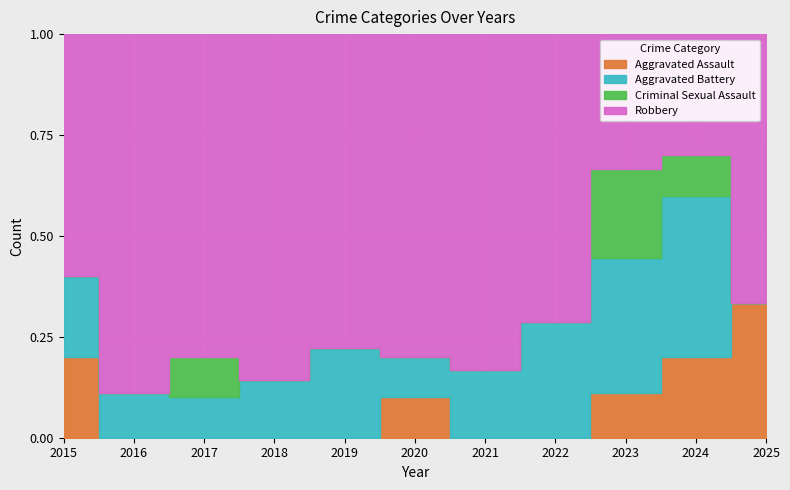

Reading left to right, list all the values displayed in this chart.

Aggravated Assault: 2	0	0	0	0	1	0	0	1	2	1
Aggravated Battery: 2	1	1	1	2	1	1	2	3	4	0
Criminal Sexual Assault: 0	0	1	0	0	0	0	0	2	1	0
Robbery: 6	8	8	6	7	8	5	5	3	3	2